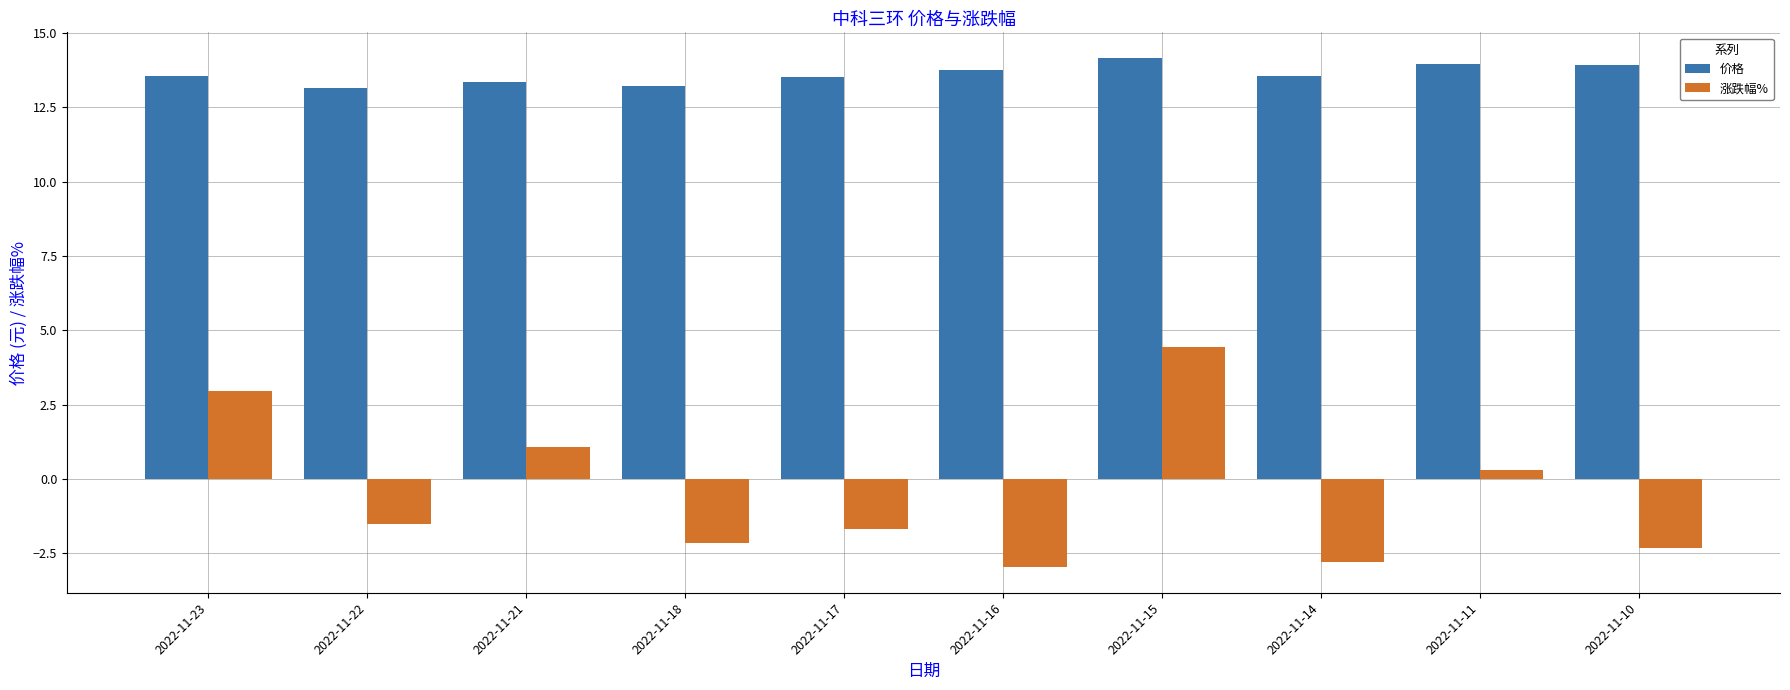

At which category is the sum across all series the highest?

2022-11-15